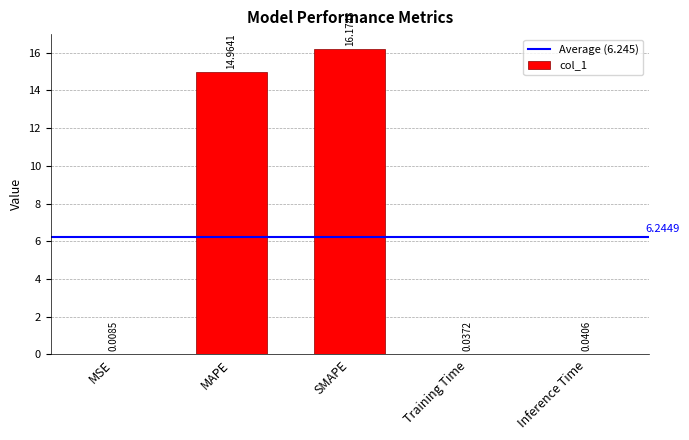

What is the sum of the values at Training Time and SMAPE?

16.2